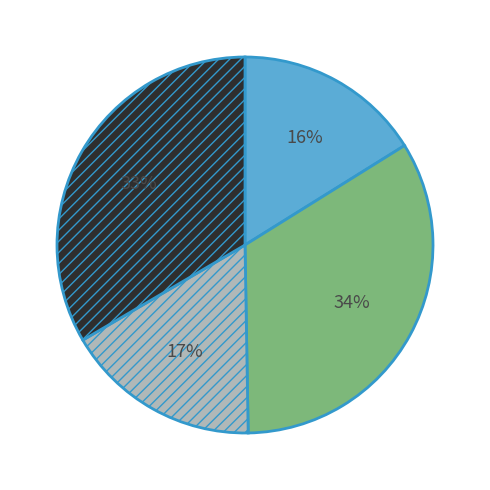

To the nearest percent, what is the average slice percentage?

25%